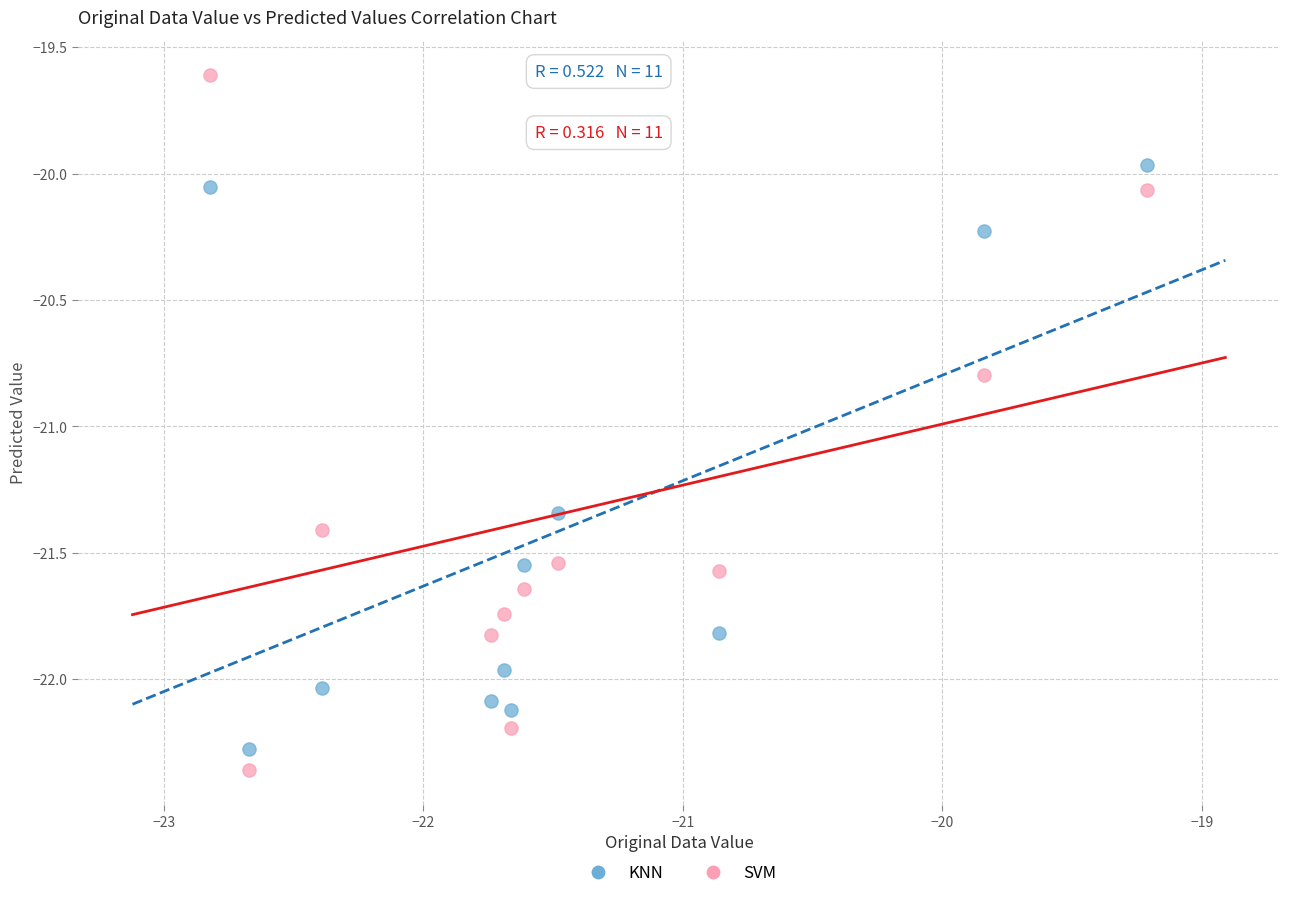

Across all data points, what is the range of Y values (max minus min)?

2.7